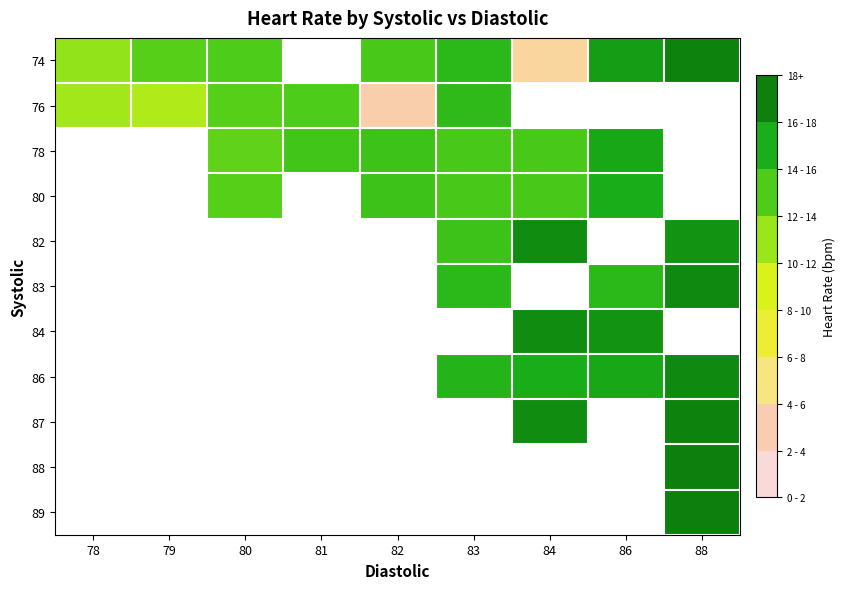

How many values in 74 are above zero?

8